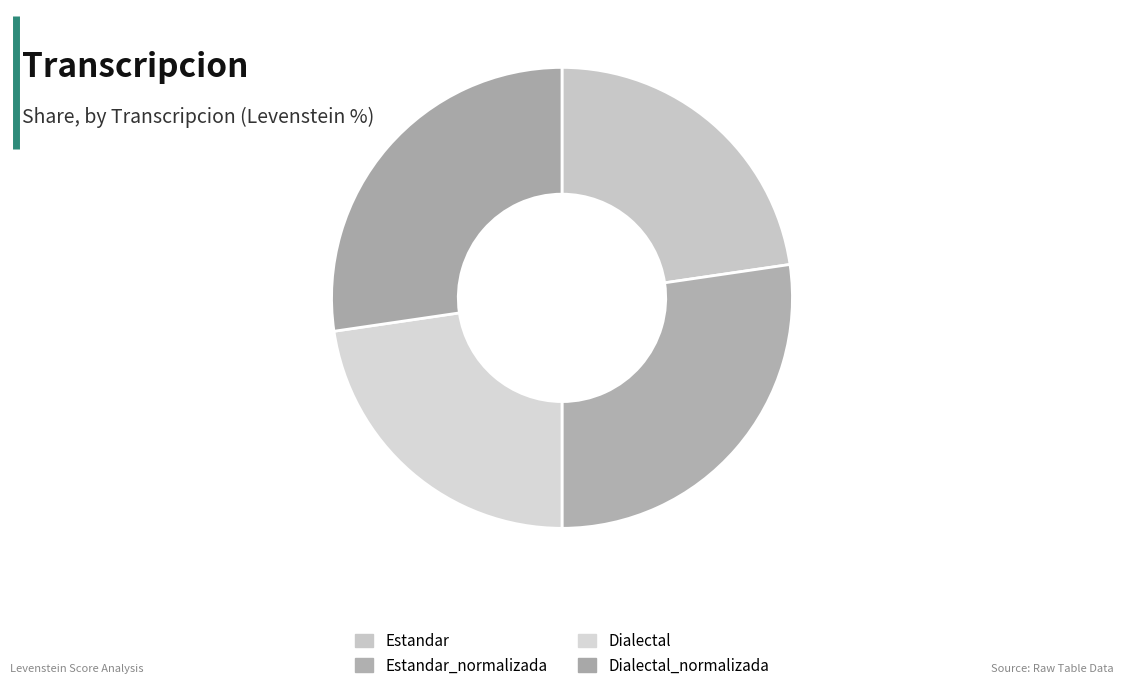

How many segments does this pie chart have?

4